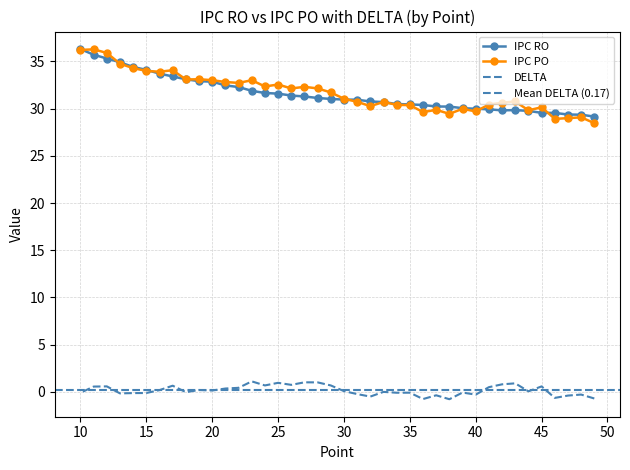

Does the chart have visible grid lines?

Yes